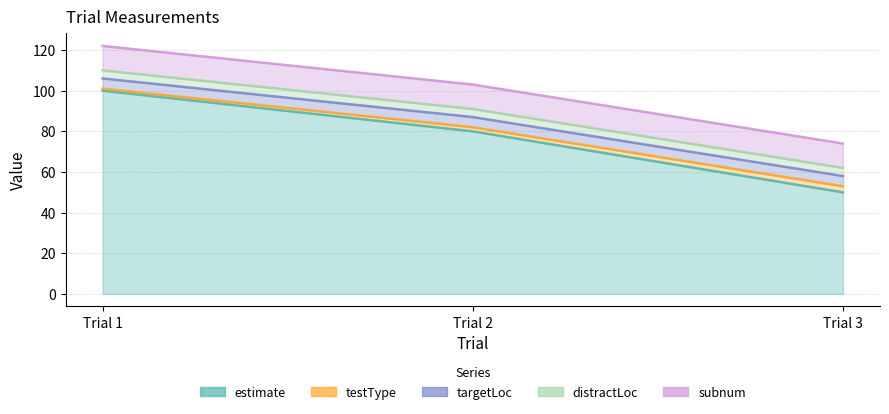

At which label is estimate closest to 75?

2